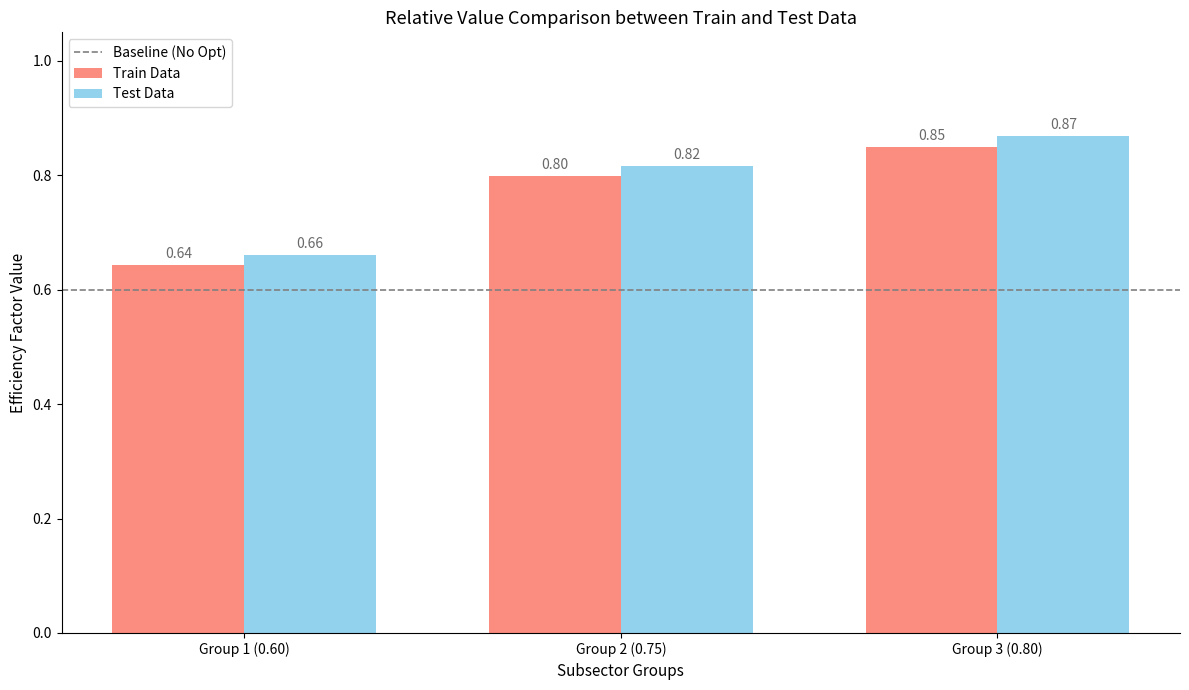

What is the average value of the Test Data series?

0.8